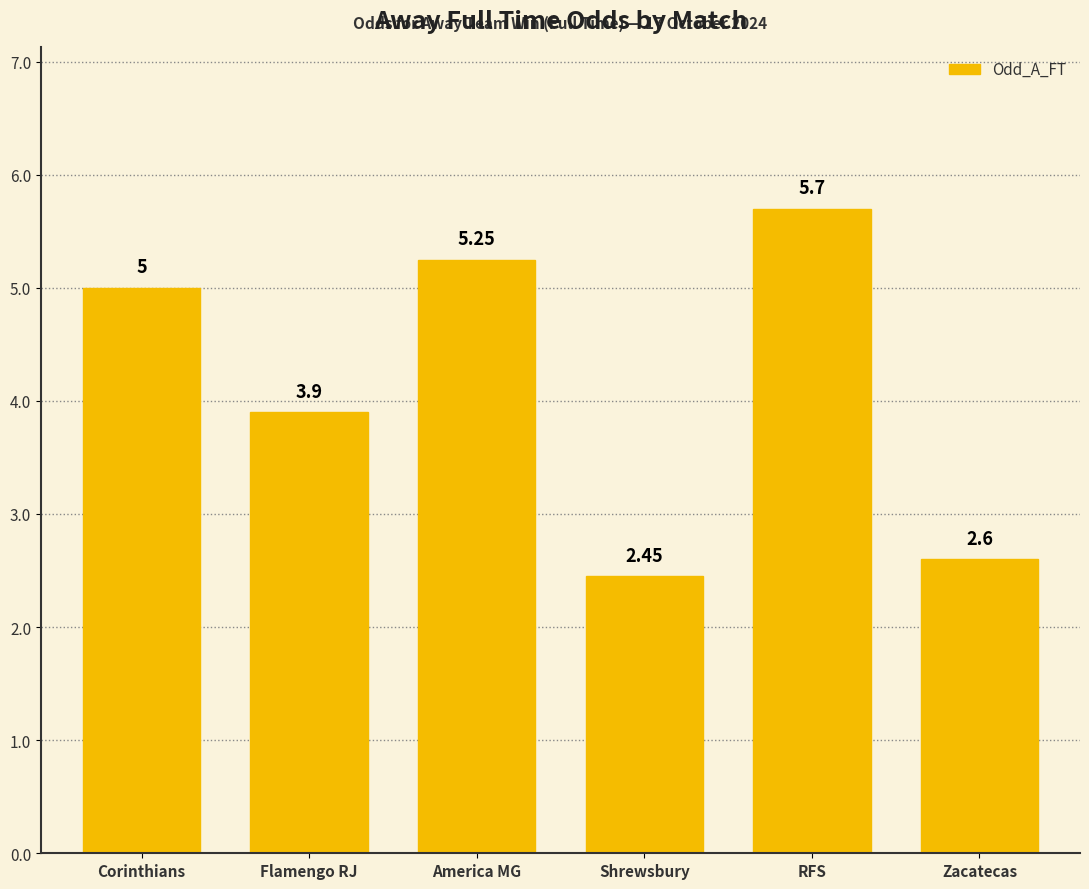

Where is the data nearest to the value 4?

Flamengo RJ